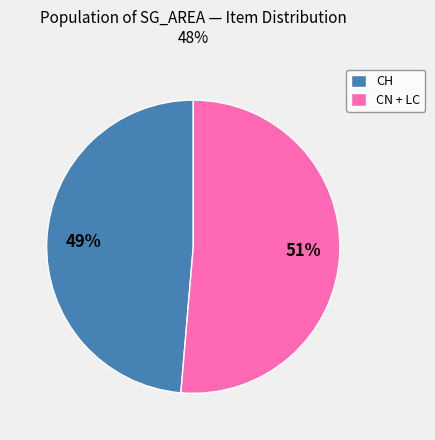

To the nearest percent, what is the combined percentage of CH and CN + LC?

100%